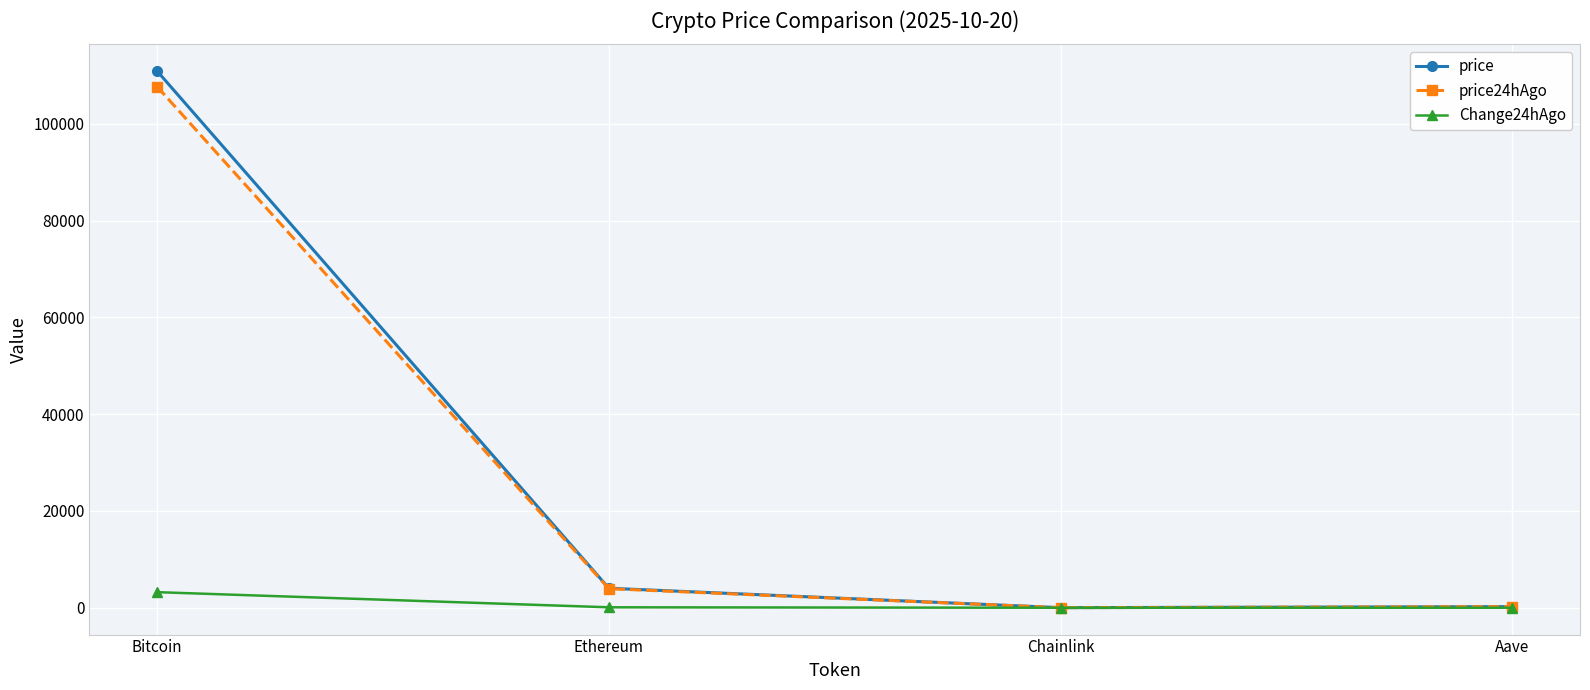

How many values in the price series are below 4034?

2